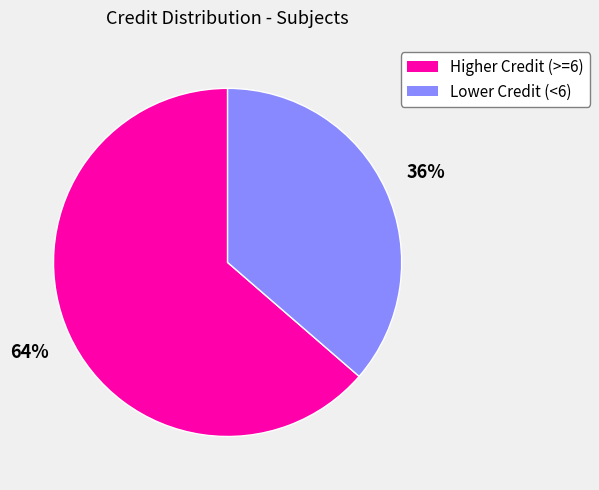

To the nearest percent, what is the average slice percentage?

50%